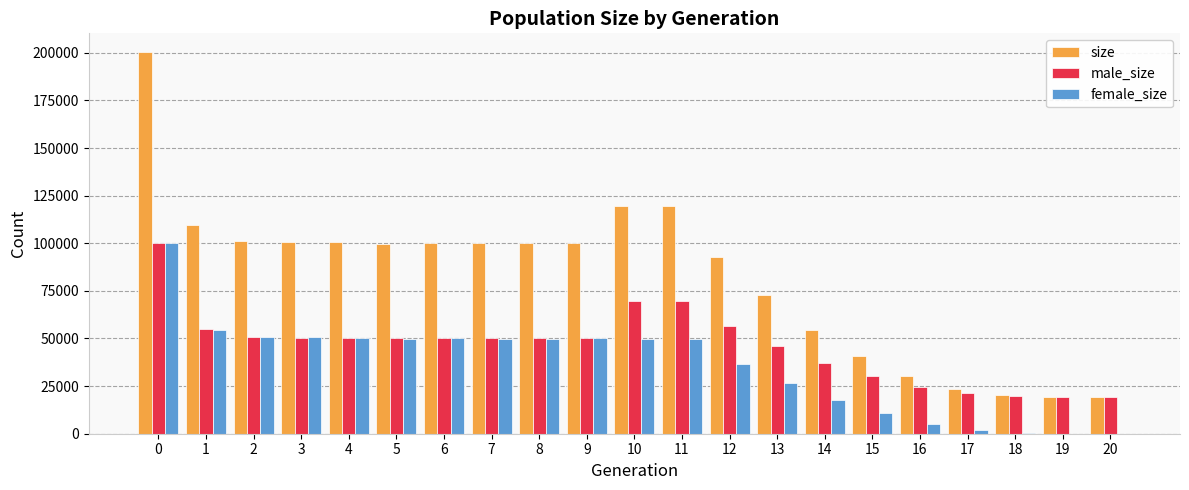

What is the total value across all series at 0?

400440